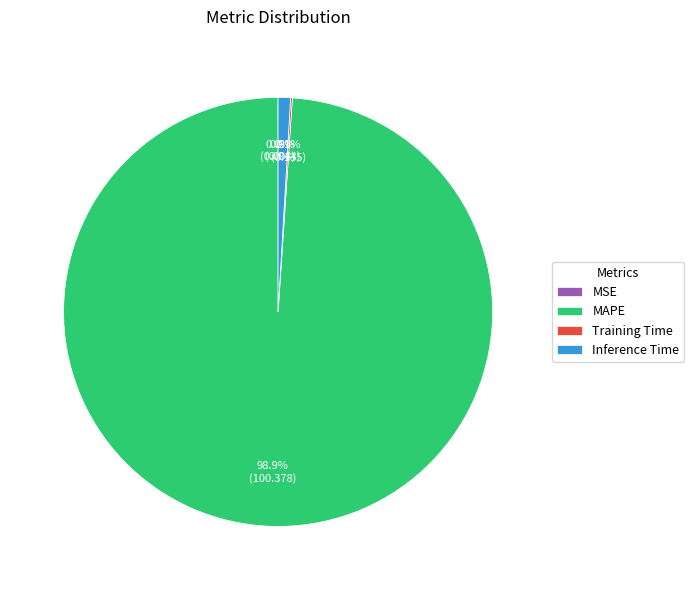

Does MAPE represent more than half of the total?

Yes